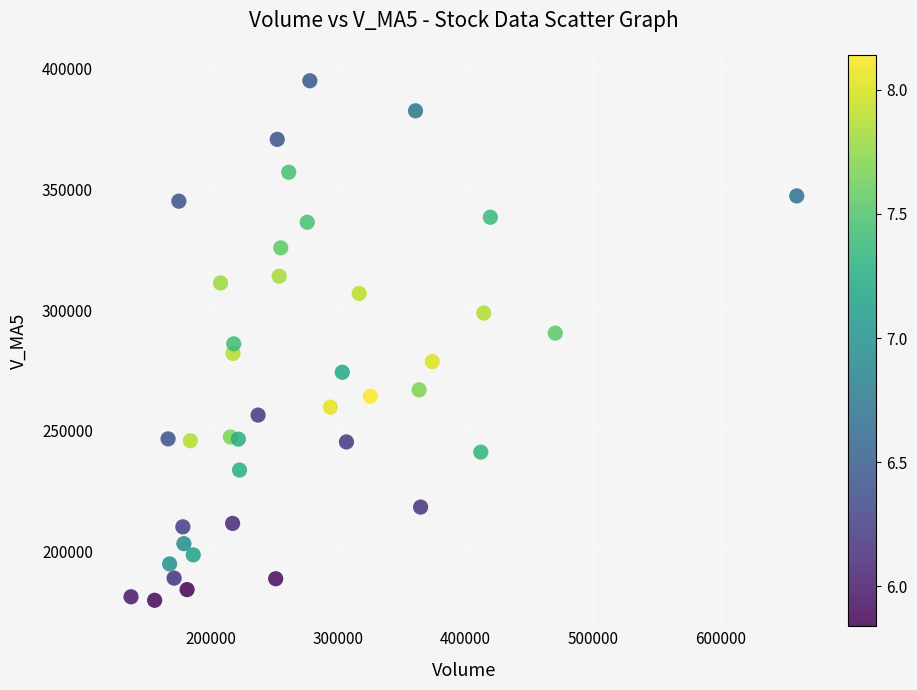

What is the range of X values (max minus min)?

521875.4